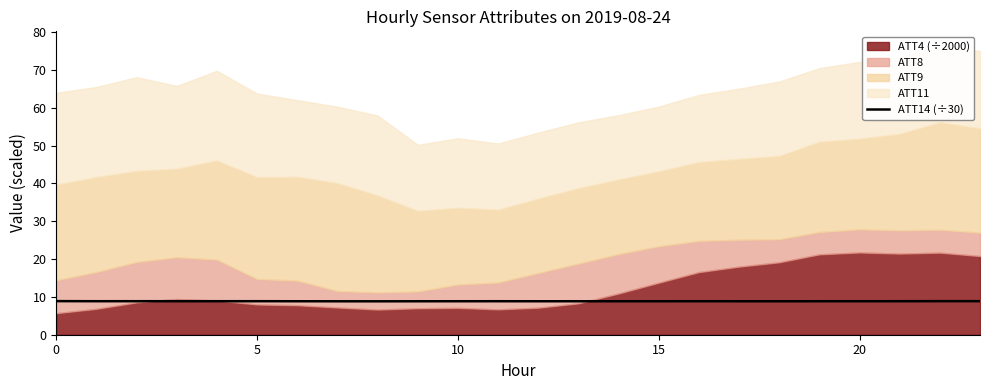

What is the lowest value of the ATT14 (÷30) series?

8.8